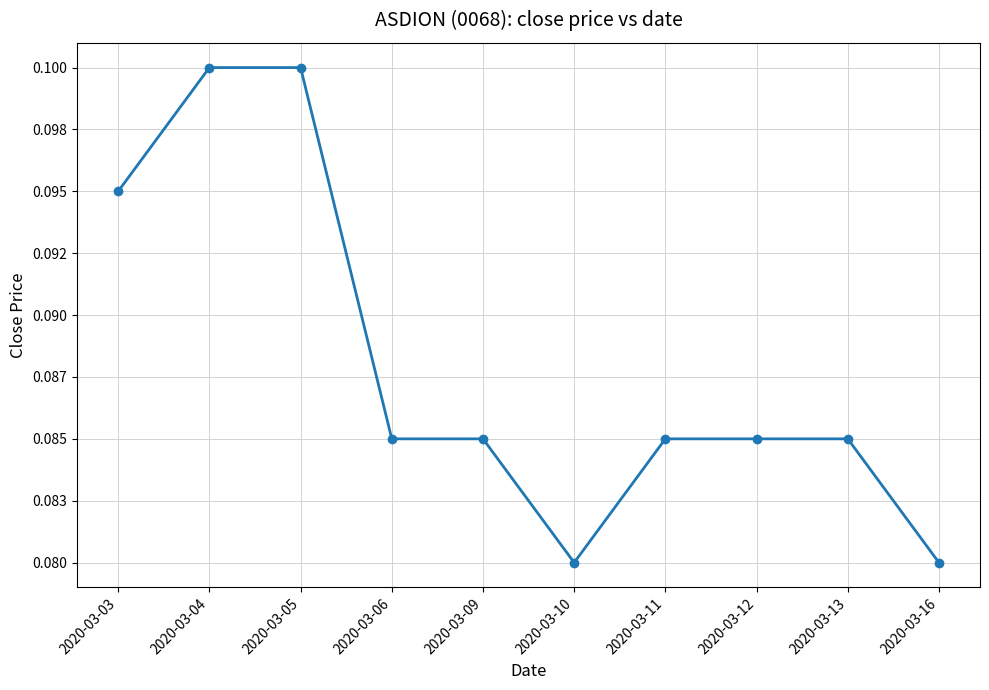

Reading left to right, extract all data points from this chart.

0.1	0.1	0.1	0.1	0.1	0.1	0.1	0.1	0.1	0.1